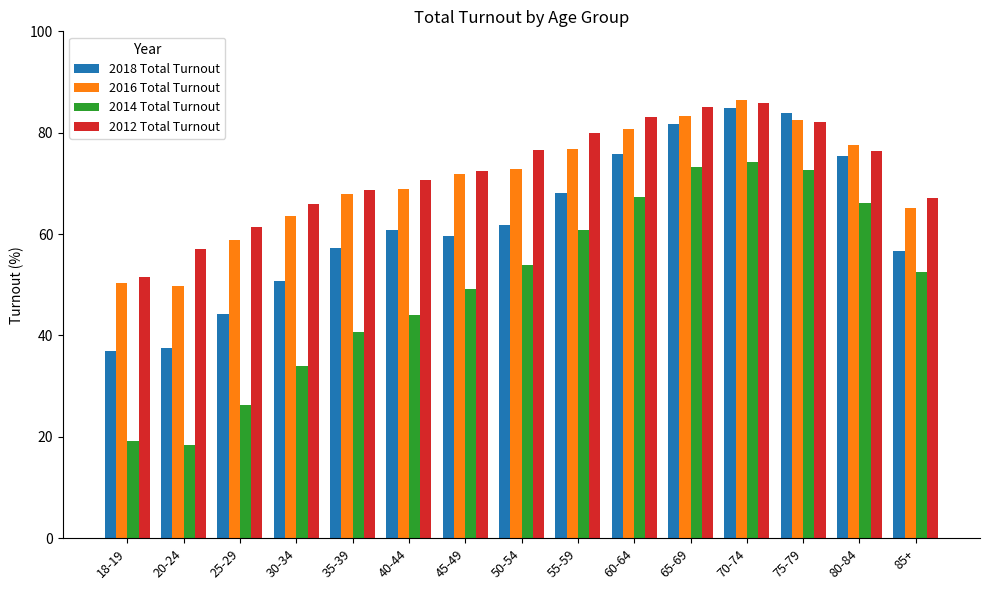

How many distinct data groups are displayed?

4